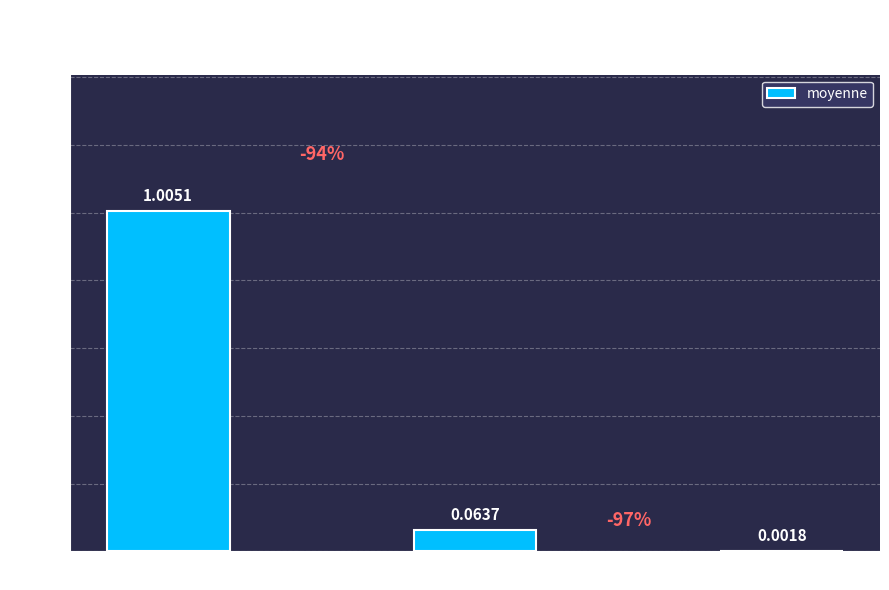

At which category does the chart reach its peak across all series?

DI